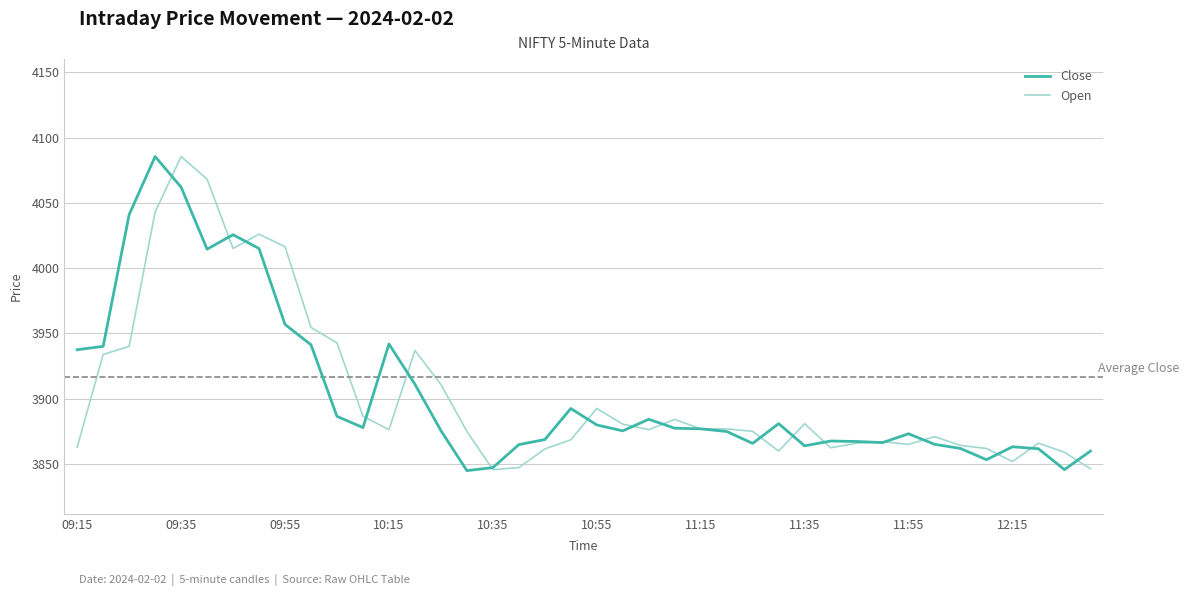

What is the lowest value of the Close series?

3845.1